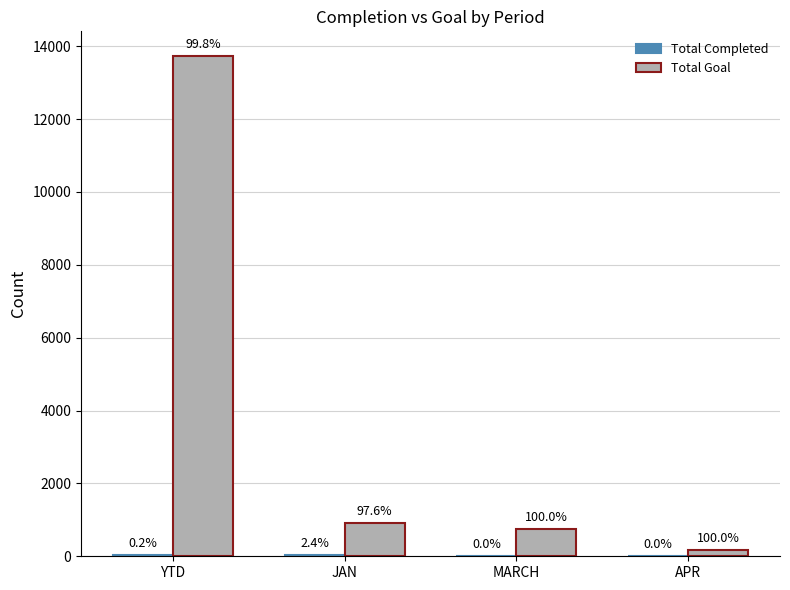

Does the chart contain stacked bars?

No